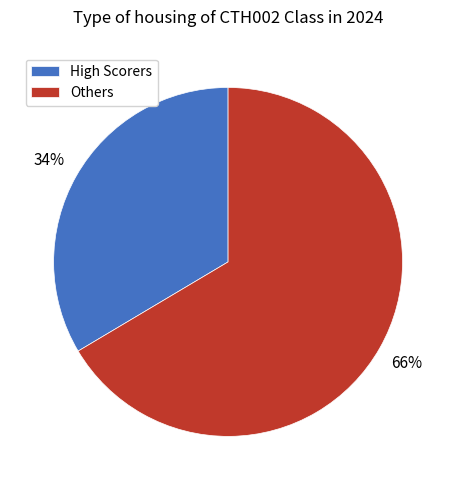

To the nearest percent, what percentage of the pie is High Scorers?

34%